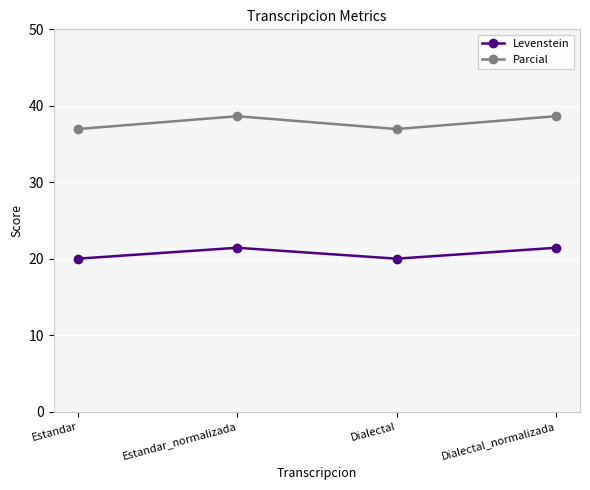

How many values in the Levenstein series are below 21?

2